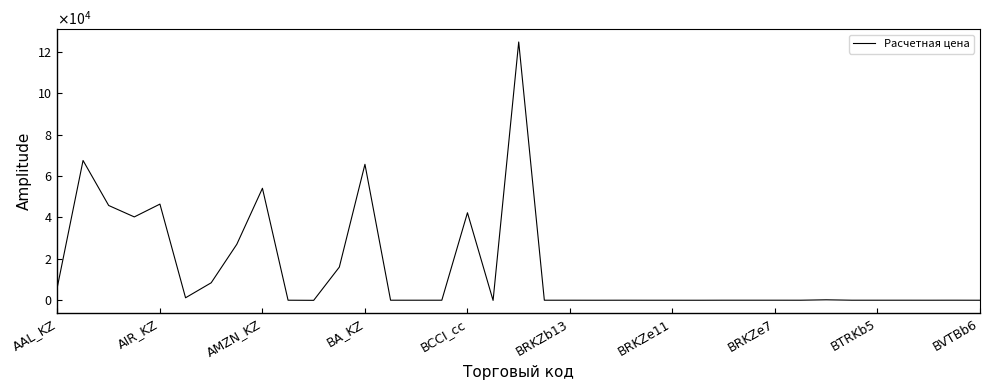

Does the chart display data point markers on the line(s)?

No